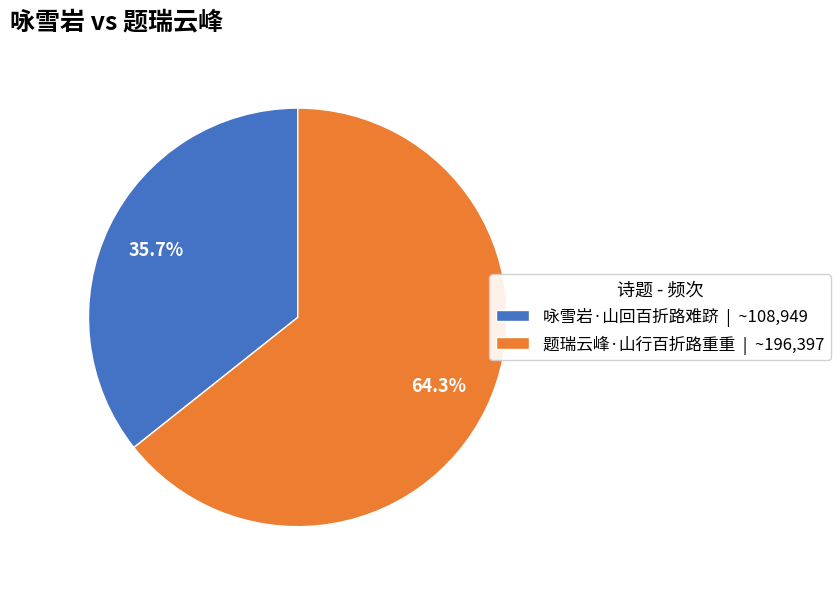

What percentage is the 题瑞云峰·山行百折路重重 slice, to the nearest percent?

64%